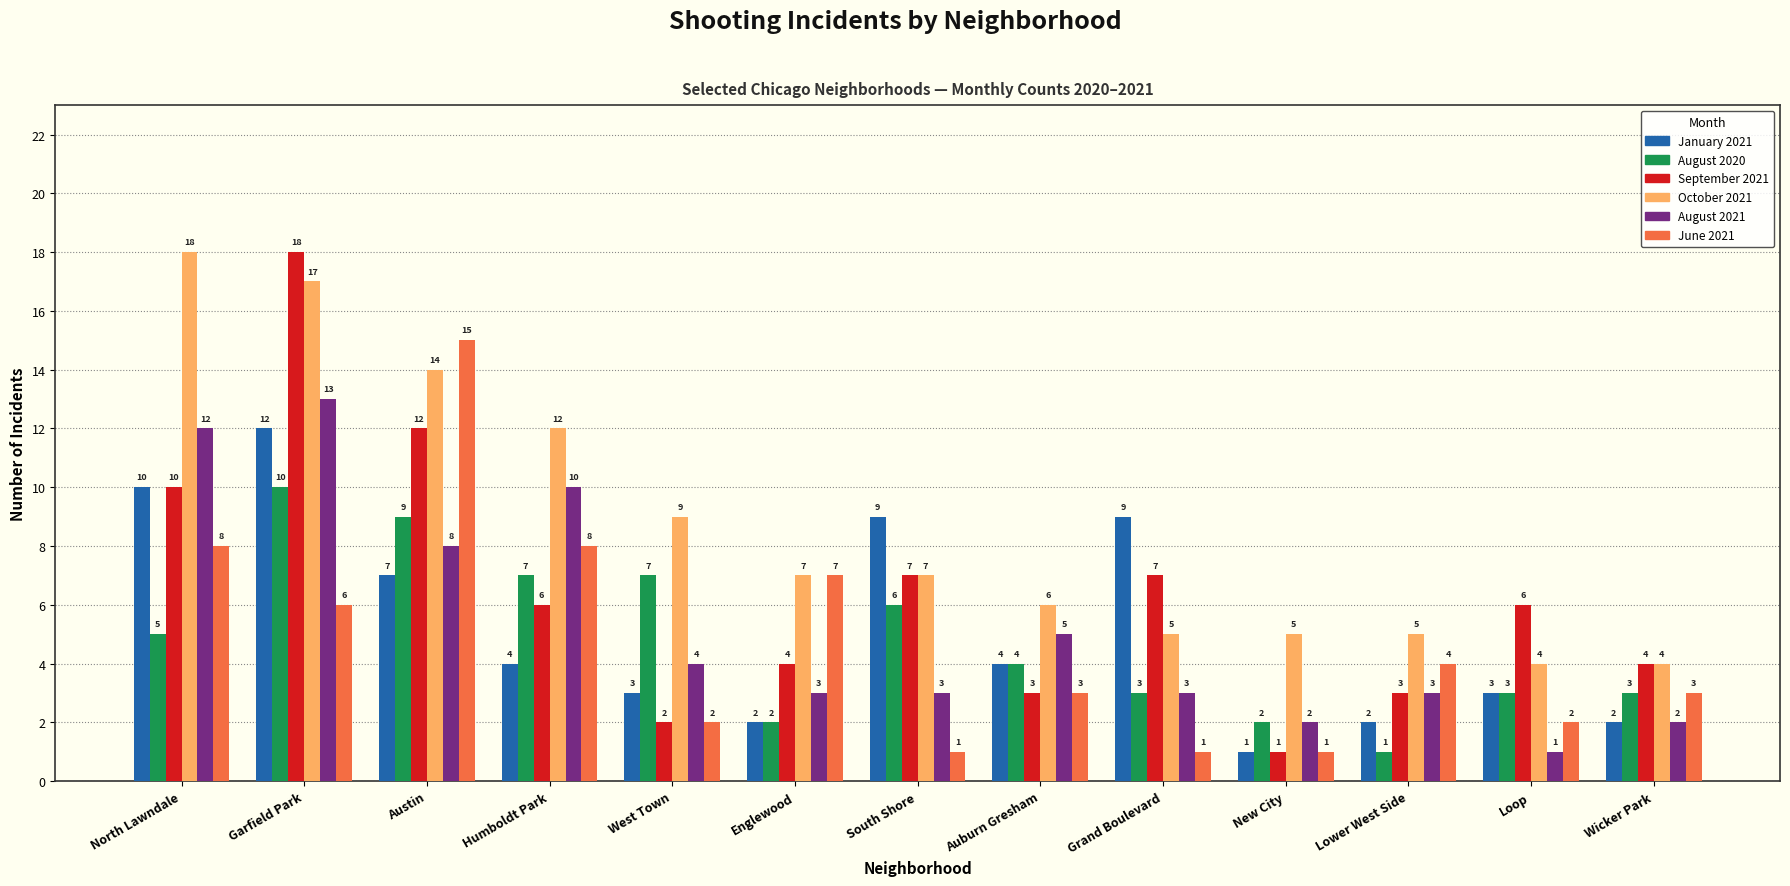

At which category is the sum across all series the highest?

Garfield Park